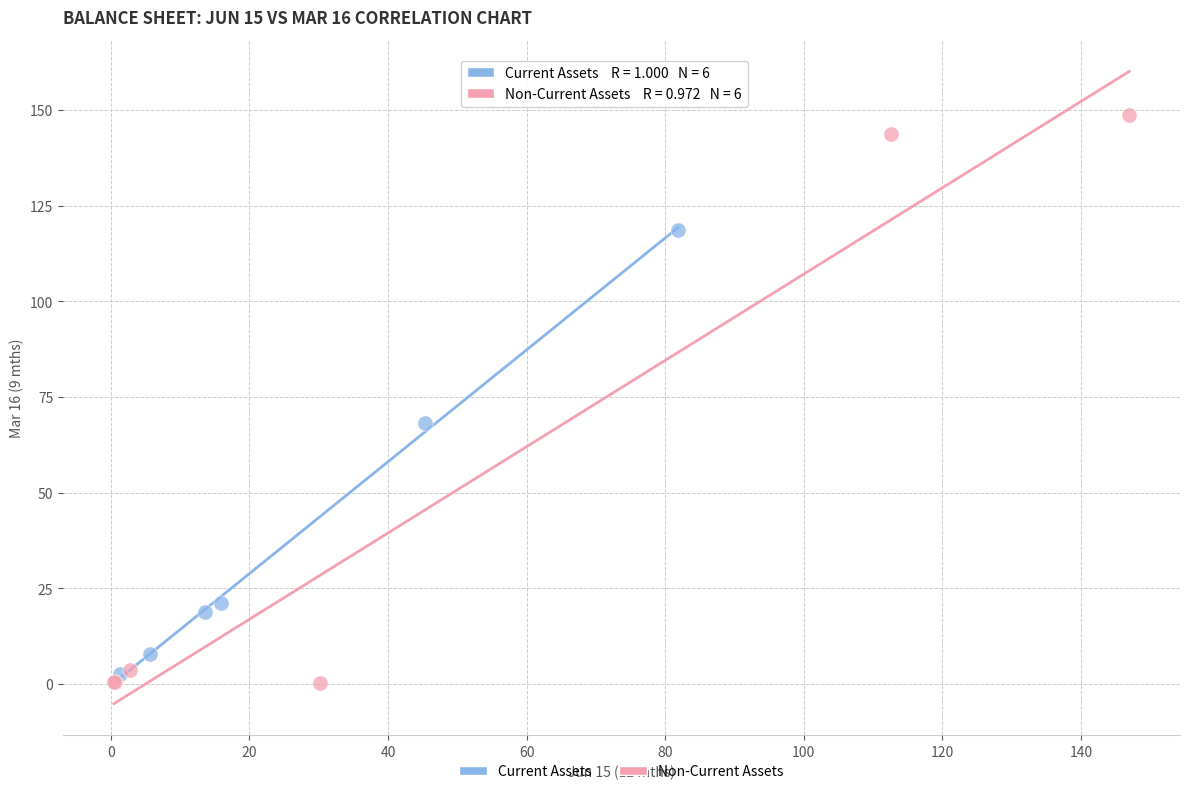

Which series reaches the minimum Y coordinate?

Non-Current Assets